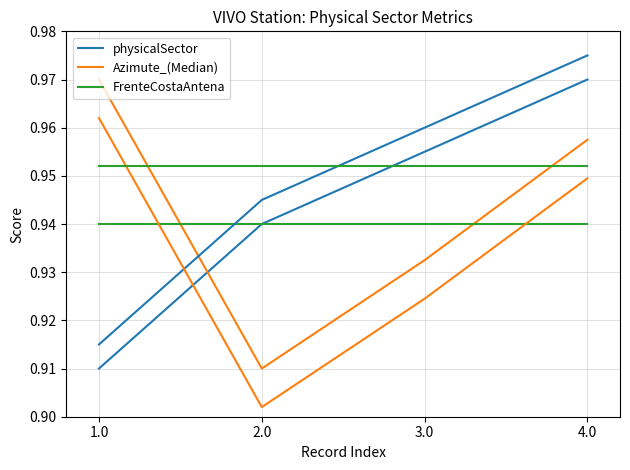

The physicalSector series shows 1.0 at 3.0. True or false?

True